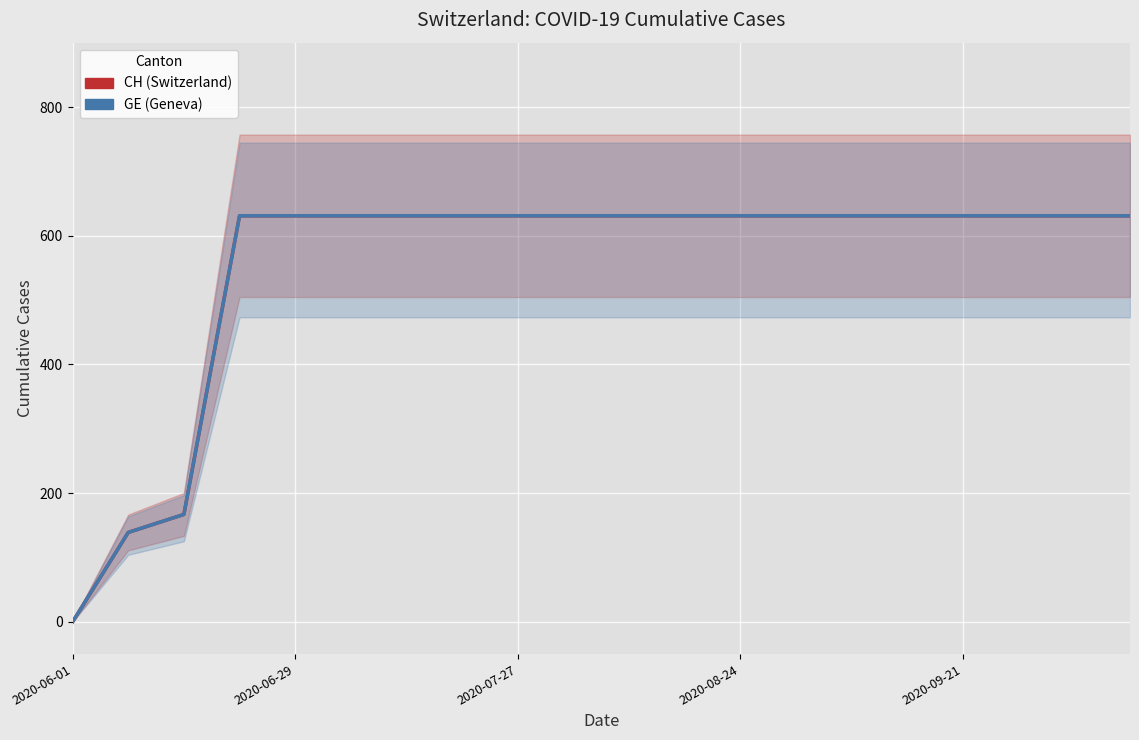

What is the maximum value for CH (Switzerland)?

631